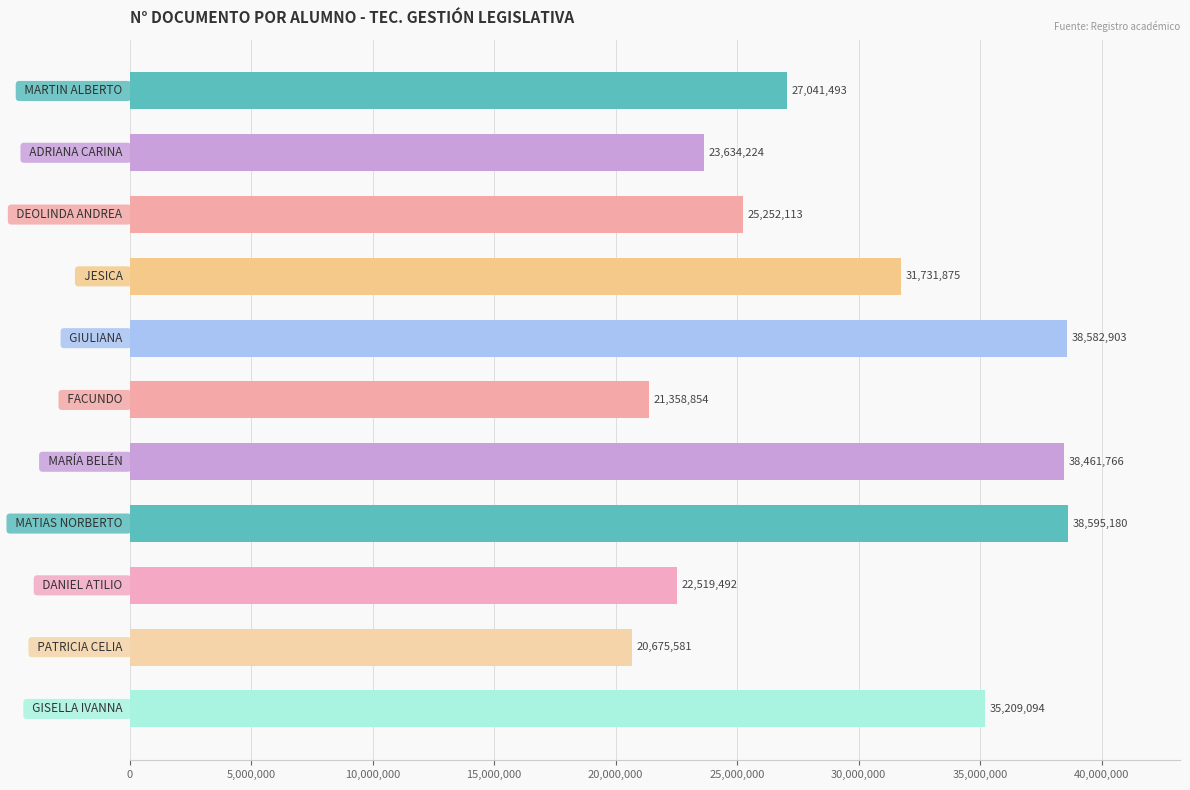

How many bars are there in total?

11